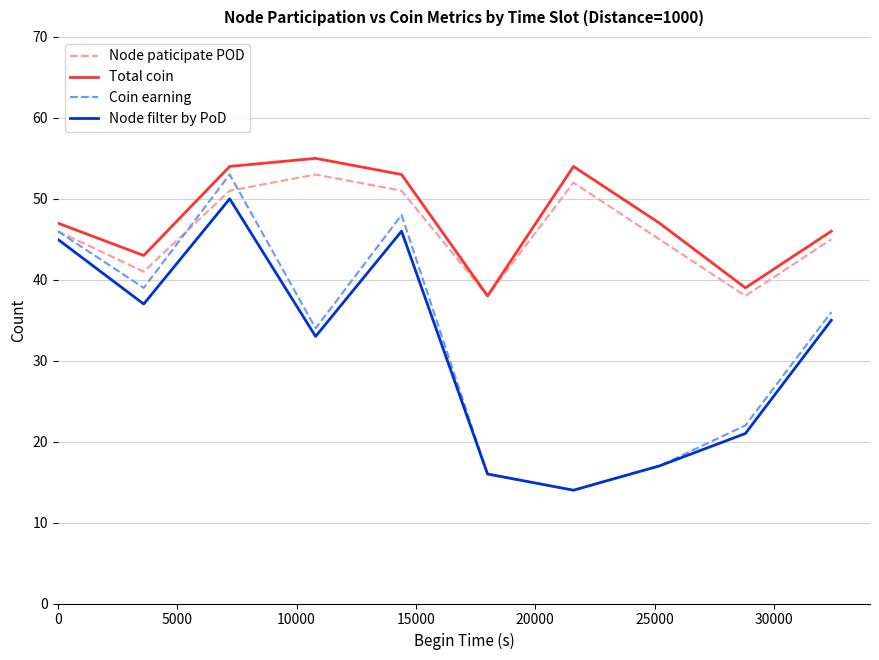

Which series has the largest range (max minus min)?

Coin earning